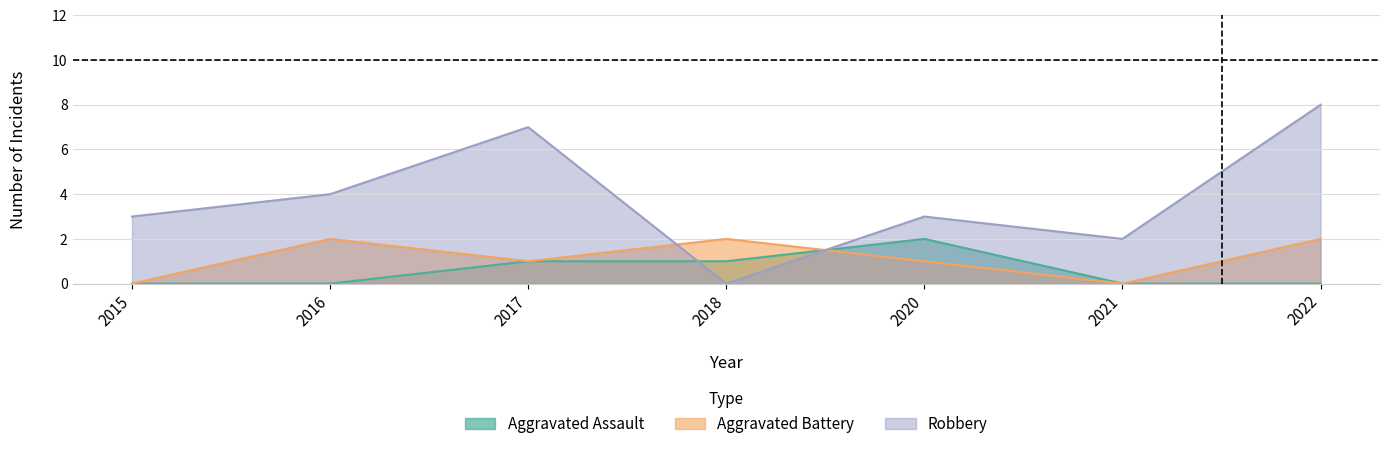

What is the difference between the Robbery values at 2015 and 2018?

3